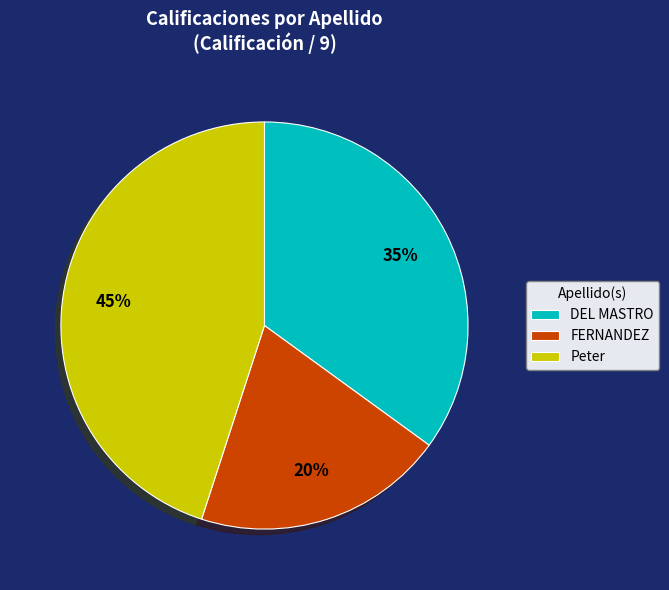

To the nearest percent, what is the difference between the largest and smallest slice percentages?

25%